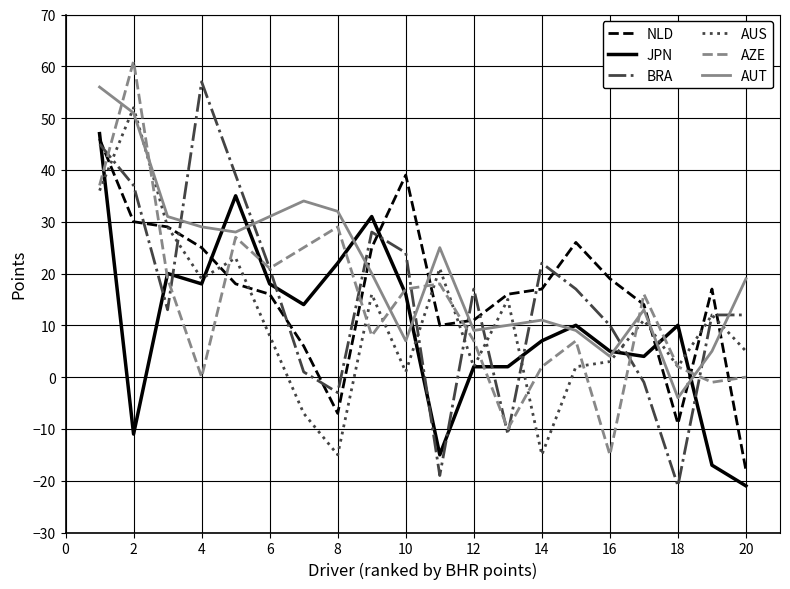

Which series ends up on top after the final intersection of AZE and JPN?

AZE